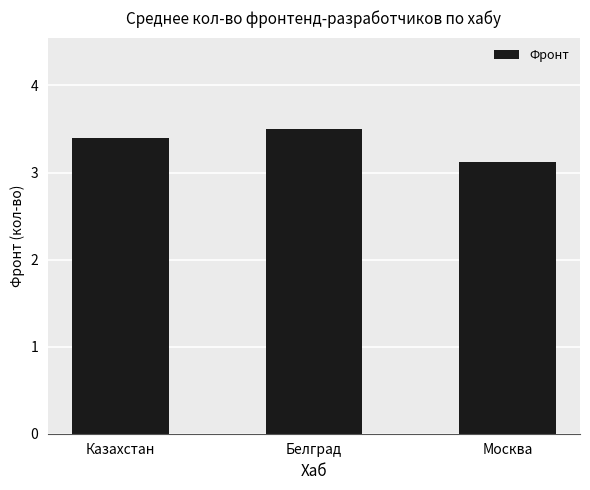

List the labels in order of value, smallest first.

Москва, Казахстан, Белград